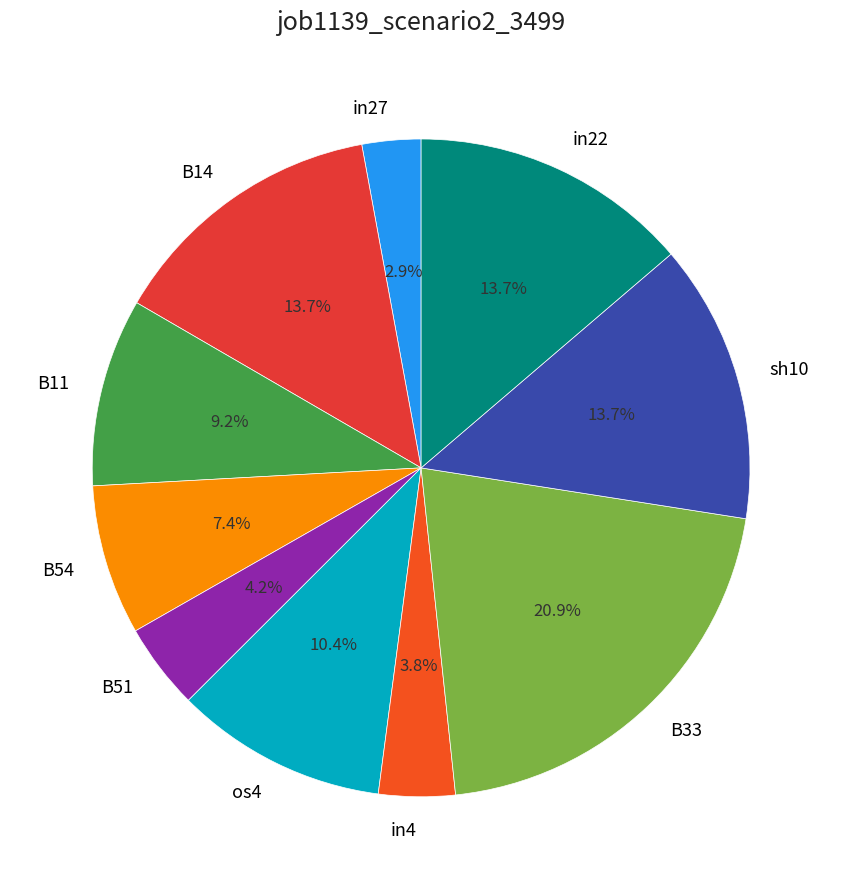

What percentage is the os4 slice, to the nearest percent?

10%